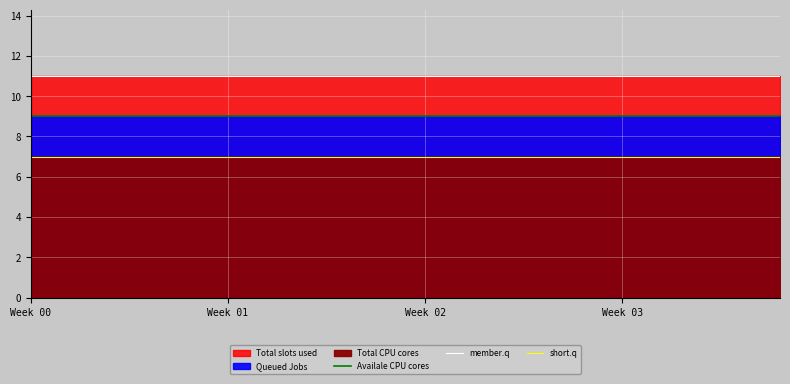

True or false: Availale CPU cores has more than 2 interior local peaks.

False